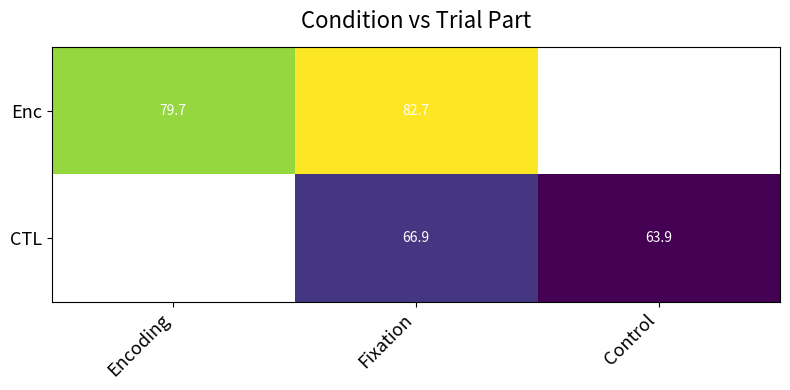

What is the maximum value shown in the chart?

82.7